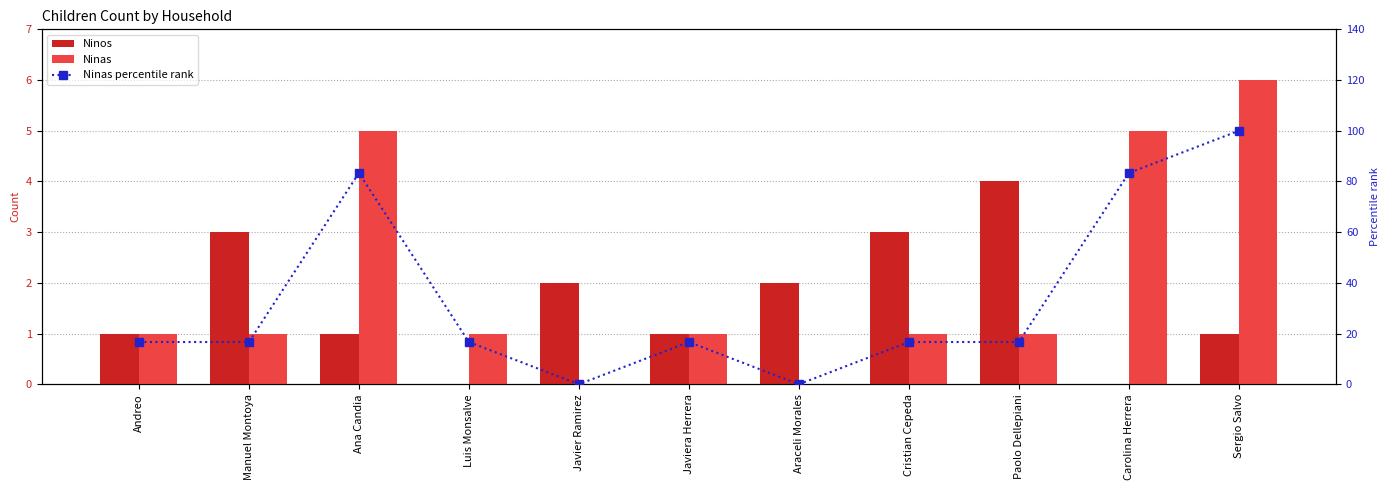

Reading left to right, extract all data points from this chart.

Ninos: 1.0	3.0	1.0	0.0	2.0	1.0	2.0	3.0	4.0	0.0	1.0
Ninas: 1.0	1.0	5.0	1.0	0.0	1.0	0.0	1.0	1.0	5.0	6.0
Ninas percentile rank: 16.7	16.7	83.3	16.7	0.0	16.7	0.0	16.7	16.7	83.3	100.0